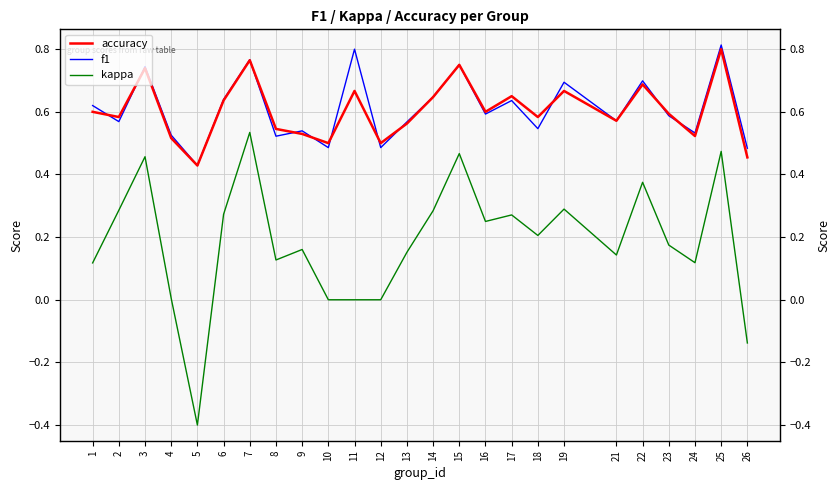

What is the approximate value of f1 at 21?

0.6